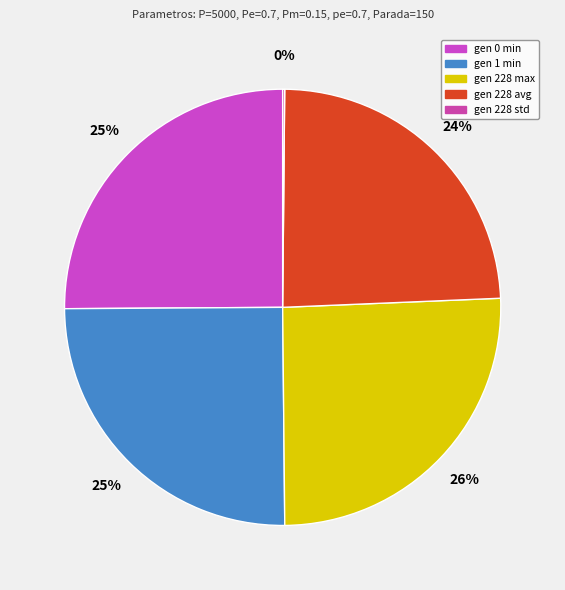

Count the number of slices in the pie.

5